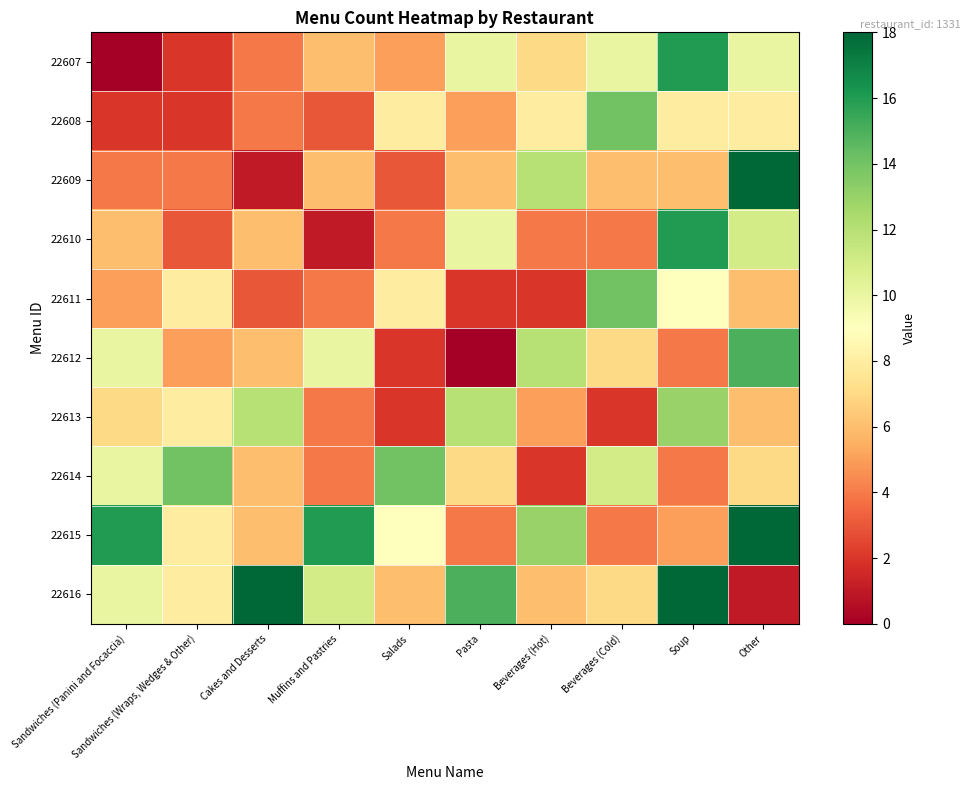

Reading right to left, what are all the values shown in this chart?

22607: Other=10	Soup=16	Beverages (Cold)=10	Beverages (Hot)=7	Pasta=10	Salads=5	Muffins and Pastries=6	Cakes and Desserts=4	Sandwiches (Wraps, Wedges & Other)=2	Sandwiches (Panini and Focaccia)=0
22608: Other=8	Soup=8	Beverages (Cold)=14	Beverages (Hot)=8	Pasta=5	Salads=8	Muffins and Pastries=3	Cakes and Desserts=4	Sandwiches (Wraps, Wedges & Other)=2	Sandwiches (Panini and Focaccia)=2
22609: Other=18	Soup=6	Beverages (Cold)=6	Beverages (Hot)=12	Pasta=6	Salads=3	Muffins and Pastries=6	Cakes and Desserts=1	Sandwiches (Wraps, Wedges & Other)=4	Sandwiches (Panini and Focaccia)=4
22610: Other=11	Soup=16	Beverages (Cold)=4	Beverages (Hot)=4	Pasta=10	Salads=4	Muffins and Pastries=1	Cakes and Desserts=6	Sandwiches (Wraps, Wedges & Other)=3	Sandwiches (Panini and Focaccia)=6
22611: Other=6	Soup=9	Beverages (Cold)=14	Beverages (Hot)=2	Pasta=2	Salads=8	Muffins and Pastries=4	Cakes and Desserts=3	Sandwiches (Wraps, Wedges & Other)=8	Sandwiches (Panini and Focaccia)=5
22612: Other=15	Soup=4	Beverages (Cold)=7	Beverages (Hot)=12	Pasta=0	Salads=2	Muffins and Pastries=10	Cakes and Desserts=6	Sandwiches (Wraps, Wedges & Other)=5	Sandwiches (Panini and Focaccia)=10
22613: Other=6	Soup=13	Beverages (Cold)=2	Beverages (Hot)=5	Pasta=12	Salads=2	Muffins and Pastries=4	Cakes and Desserts=12	Sandwiches (Wraps, Wedges & Other)=8	Sandwiches (Panini and Focaccia)=7
22614: Other=7	Soup=4	Beverages (Cold)=11	Beverages (Hot)=2	Pasta=7	Salads=14	Muffins and Pastries=4	Cakes and Desserts=6	Sandwiches (Wraps, Wedges & Other)=14	Sandwiches (Panini and Focaccia)=10
22615: Other=18	Soup=5	Beverages (Cold)=4	Beverages (Hot)=13	Pasta=4	Salads=9	Muffins and Pastries=16	Cakes and Desserts=6	Sandwiches (Wraps, Wedges & Other)=8	Sandwiches (Panini and Focaccia)=16
22616: Other=1	Soup=18	Beverages (Cold)=7	Beverages (Hot)=6	Pasta=15	Salads=6	Muffins and Pastries=11	Cakes and Desserts=18	Sandwiches (Wraps, Wedges & Other)=8	Sandwiches (Panini and Focaccia)=10